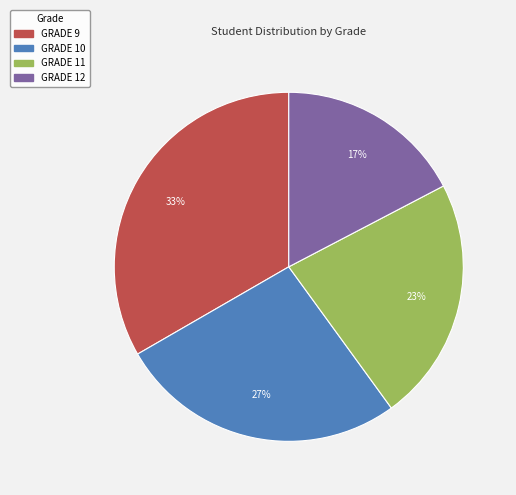

Do GRADE 10 and GRADE 12 together represent more than half of the pie?

No